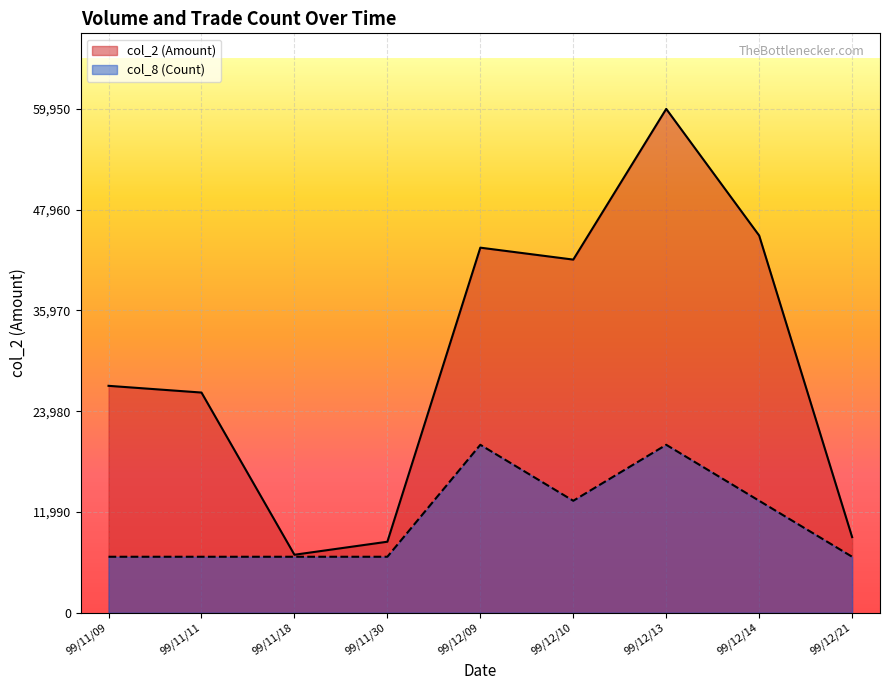

What is the average value of the col_2 (Amount) series?

29760.0